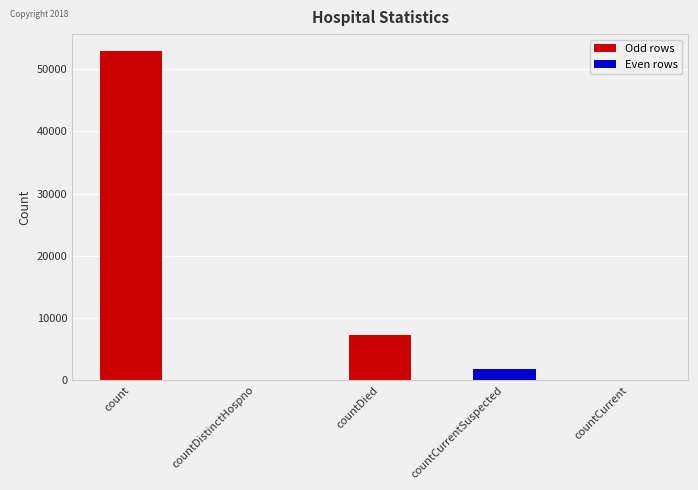

Is it true that the value at countDistinctHospno is 0?

True